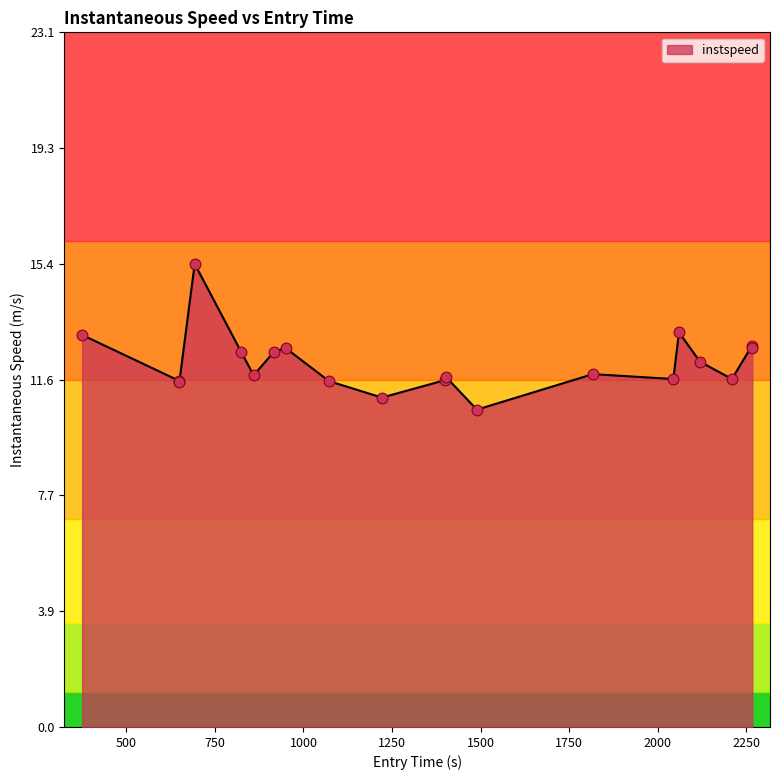

What is the maximum value for instspeed?

15.4